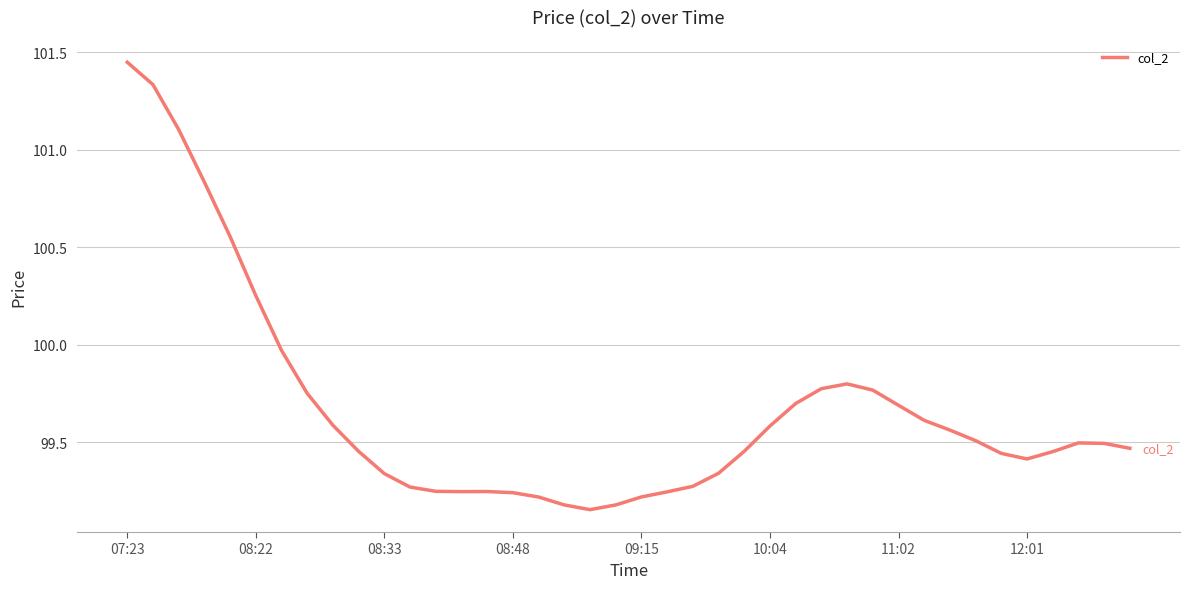

What is the difference between the maximum and minimum values?

2.3